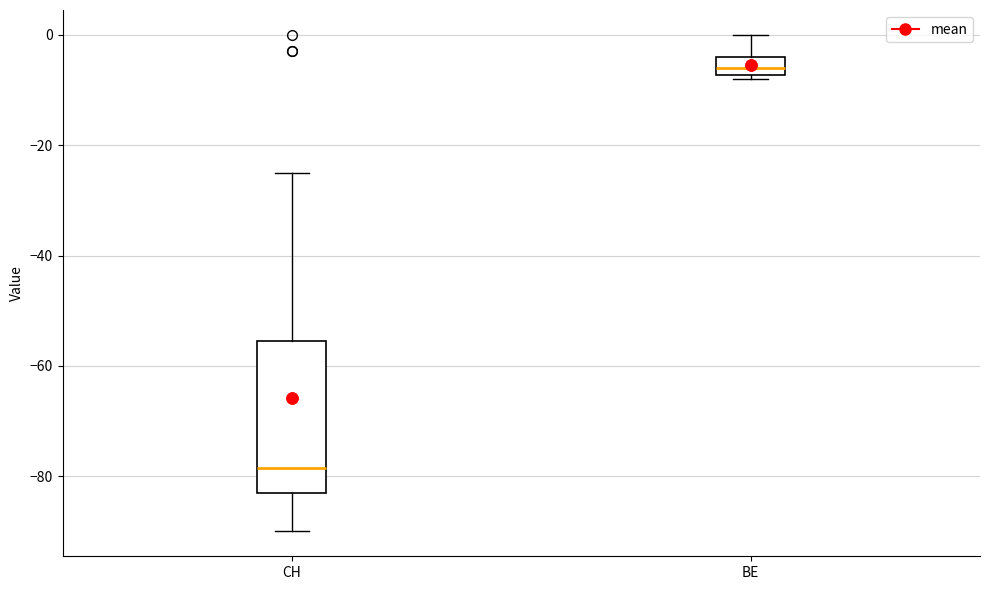

Reading left to right, read every box against the y-axis: the position of its median line, the range the box covers, and the ends of its whiskers. The values are not printed on the chart, so give them approximately, as read against the axis.

CH: median -78, box -82 to -56, whiskers -90 to -24
BE: median -6, box -8 to -4, whiskers -8 (just below the box's lower edge) to 0